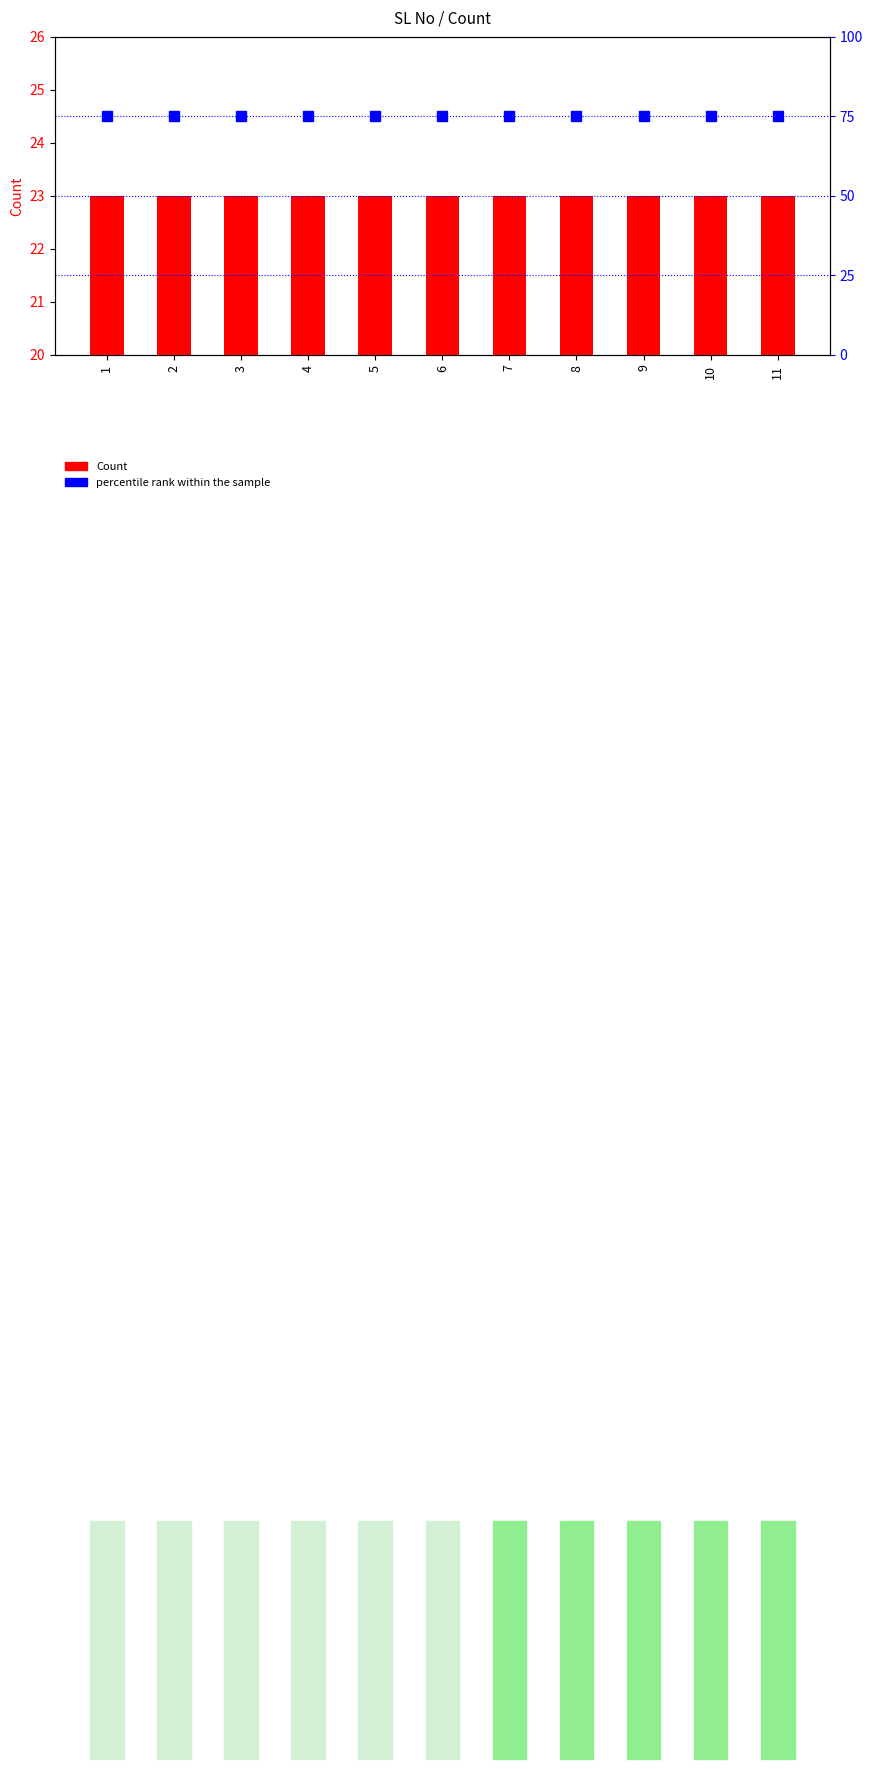

Which label corresponds to the largest value in the chart?

1